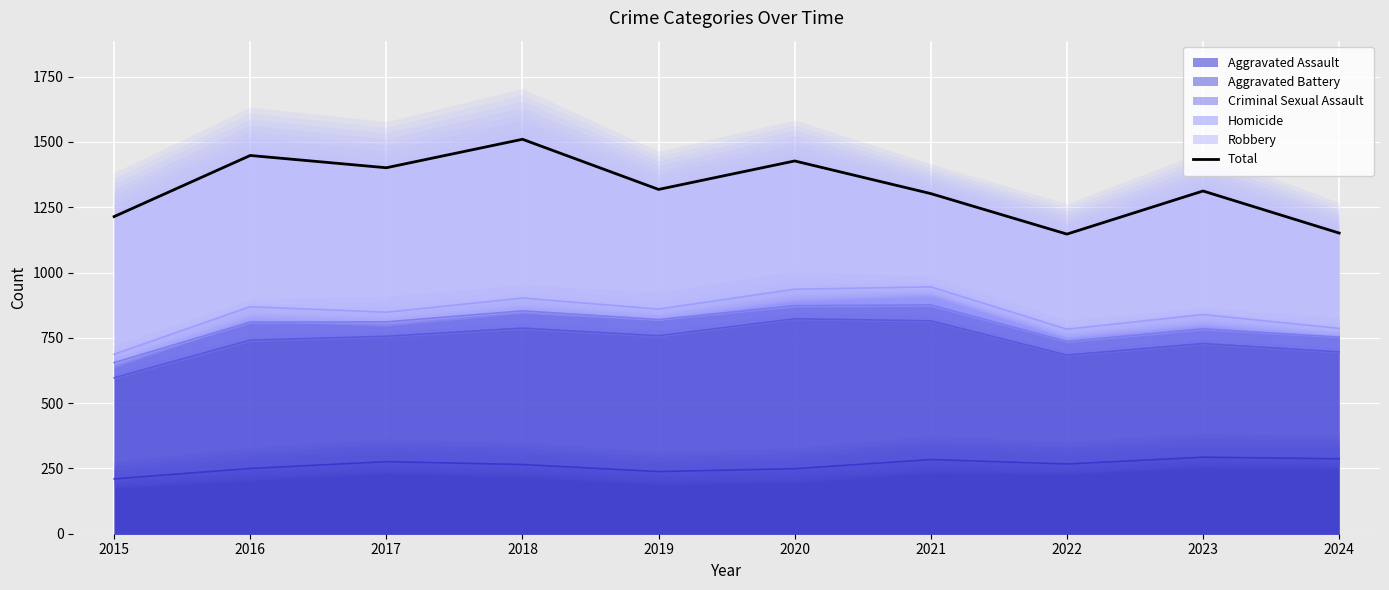

What is the average value?

1323